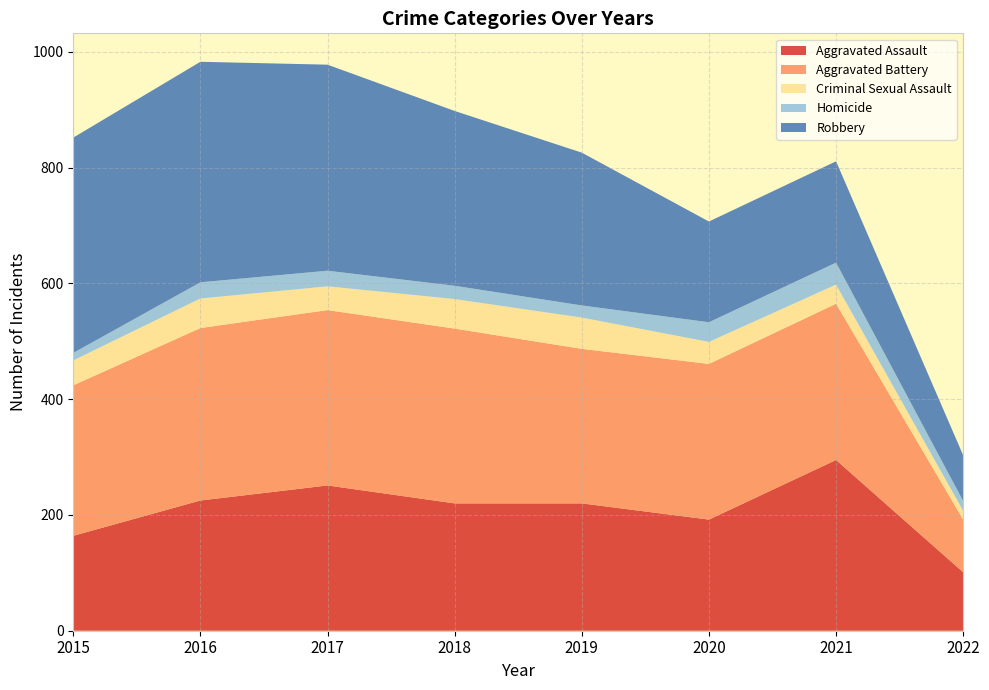

Reading left to right, what are all the values shown in this chart?

Aggravated Assault: 164	225	251	220	220	192	295	101
Aggravated Battery: 260	298	303	302	267	269	270	91
Criminal Sexual Assault: 43	51	41	51	54	38	33	15
Homicide: 13	28	27	23	21	34	38	17
Robbery: 372	381	356	302	264	174	175	79